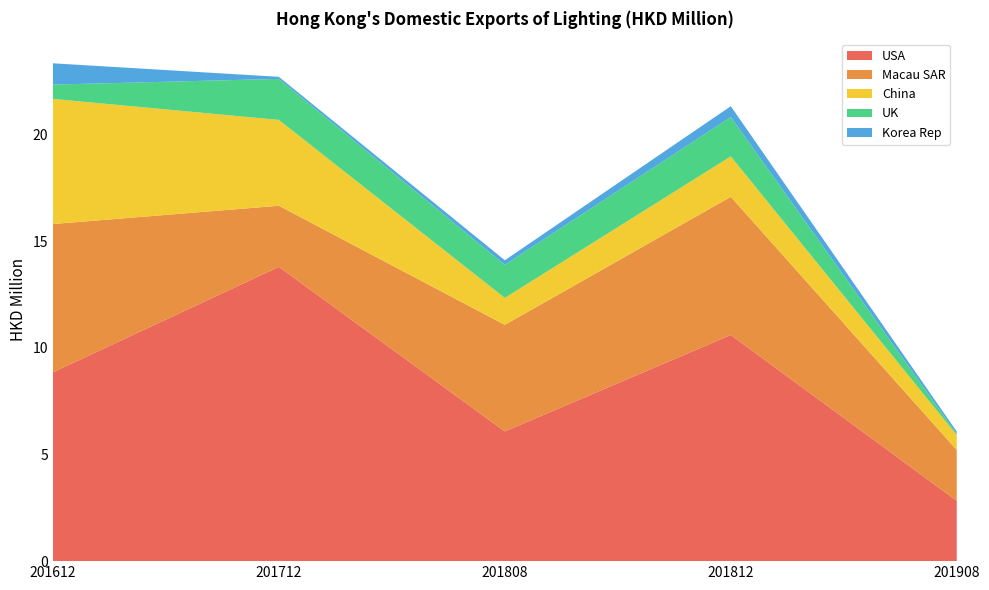

Reading left to right, what are all the values shown in this chart?

USA: 8.8	13.8	6.1	10.6	2.8
Macau SAR: 7.0	2.9	5.0	6.5	2.4
China: 5.9	4.0	1.3	1.9	0.7
UK: 0.7	1.9	1.6	1.8	0.1
Korea Rep: 1.0	0.1	0.2	0.5	0.1